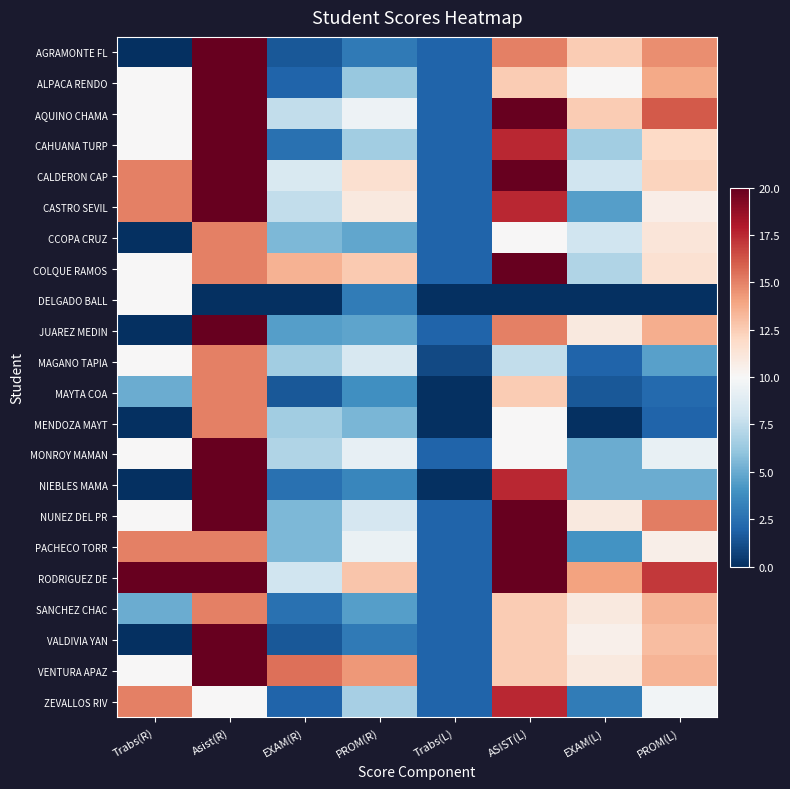

What is the total value across all series at Trabs(R)?

180.0